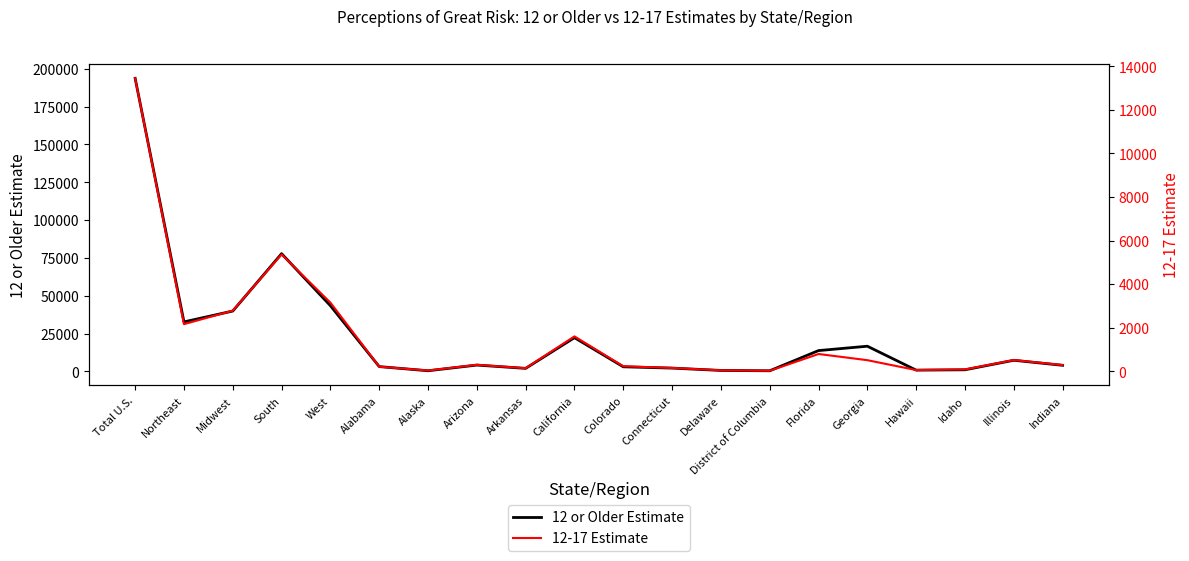

Which label corresponds to the largest value in the chart?

Total U.S.